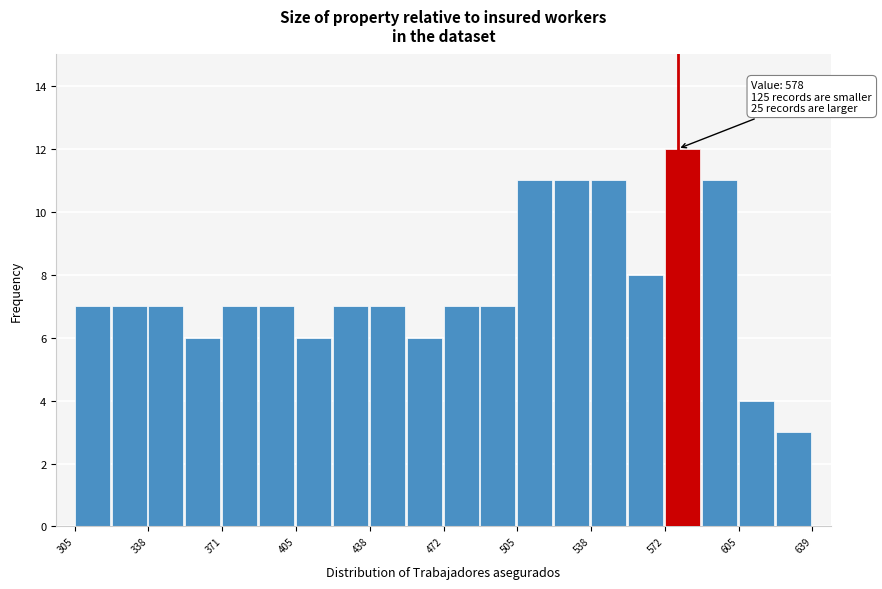

Read against the x-axis, roughly where is the centre of the tallest bar?

580